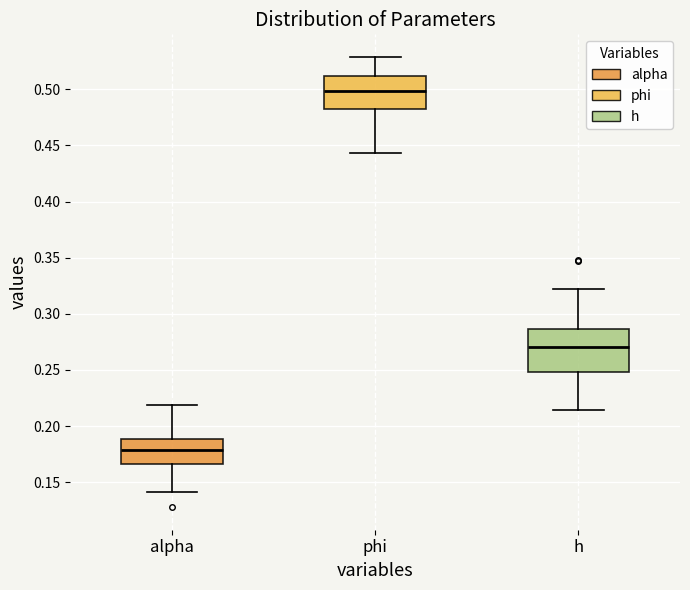

Reading left to right, read every box against the y-axis: the position of its median line, the range the box covers, and the ends of its whiskers. The values are not printed on the chart, so give them approximately, as read against the axis.

alpha: median 0.180, box 0.165 to 0.190, whiskers 0.140 to 0.220
phi: median 0.500, box 0.480 to 0.510, whiskers 0.445 to 0.530
h: median 0.270, box 0.250 to 0.285, whiskers 0.215 to 0.320